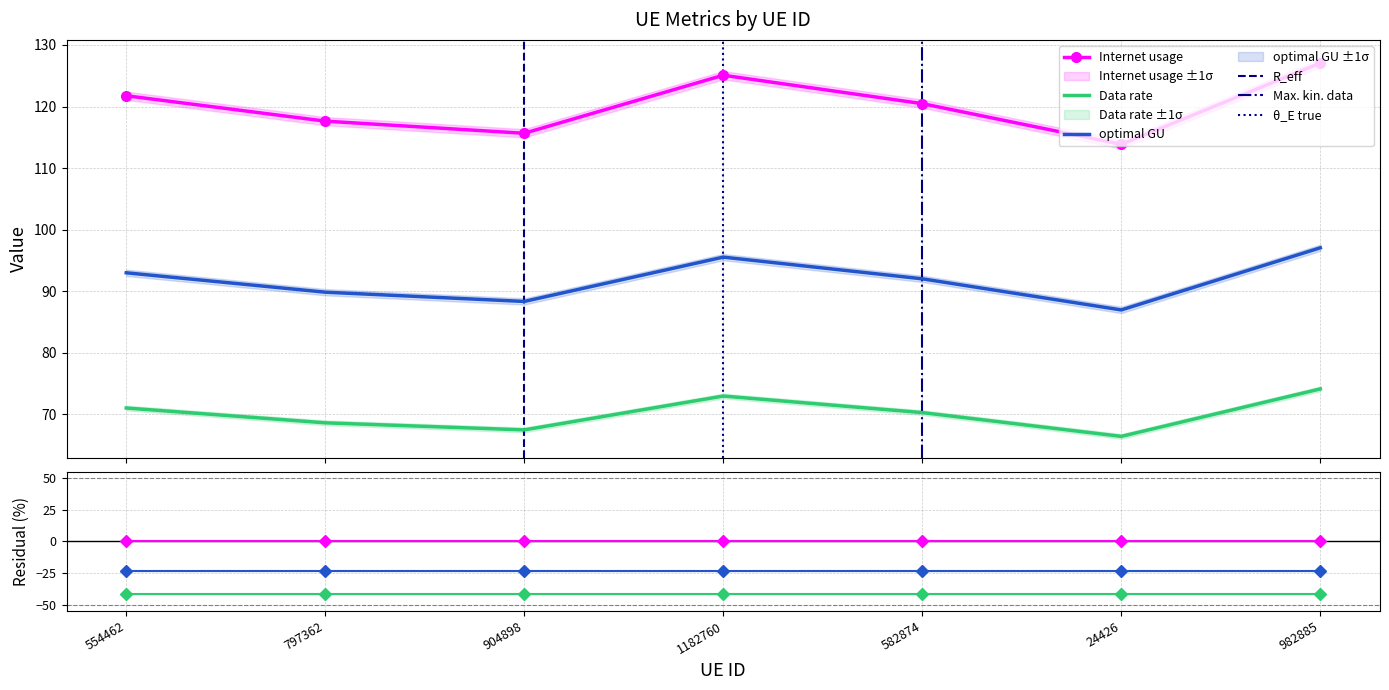

Count the number of data series in this chart.

3